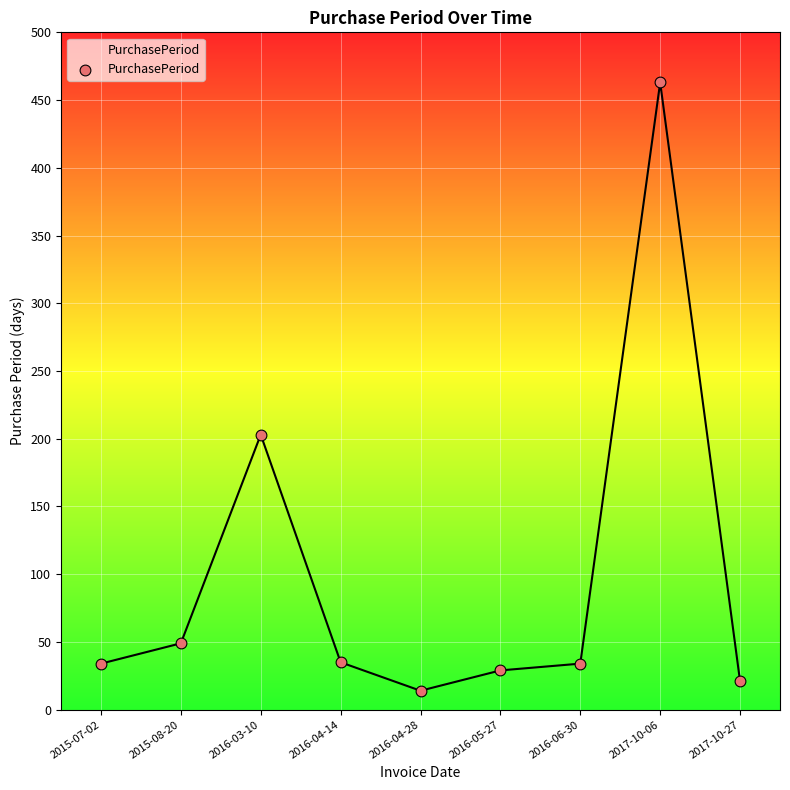

Which has a higher value, 2016-04-28 or 2016-05-27?

2016-05-27